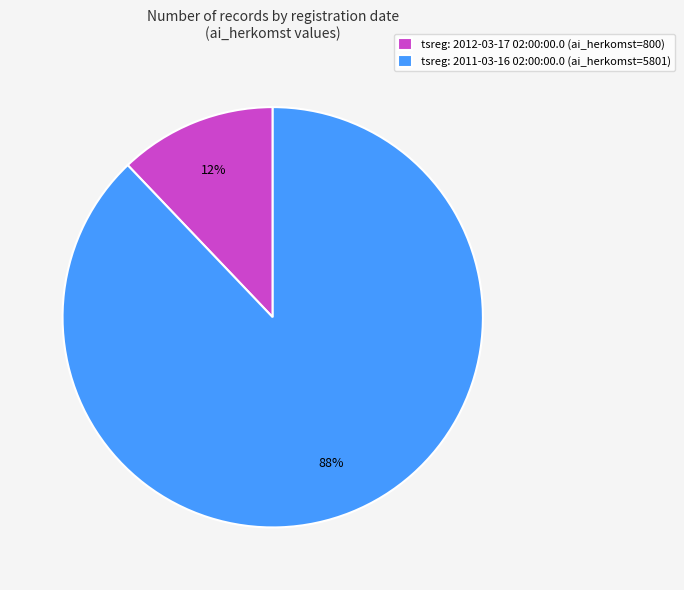

To the nearest percent, what portion does tsreg: 2012-03-17 02:00:00.0 (ai_herkomst=800) represent?

12%